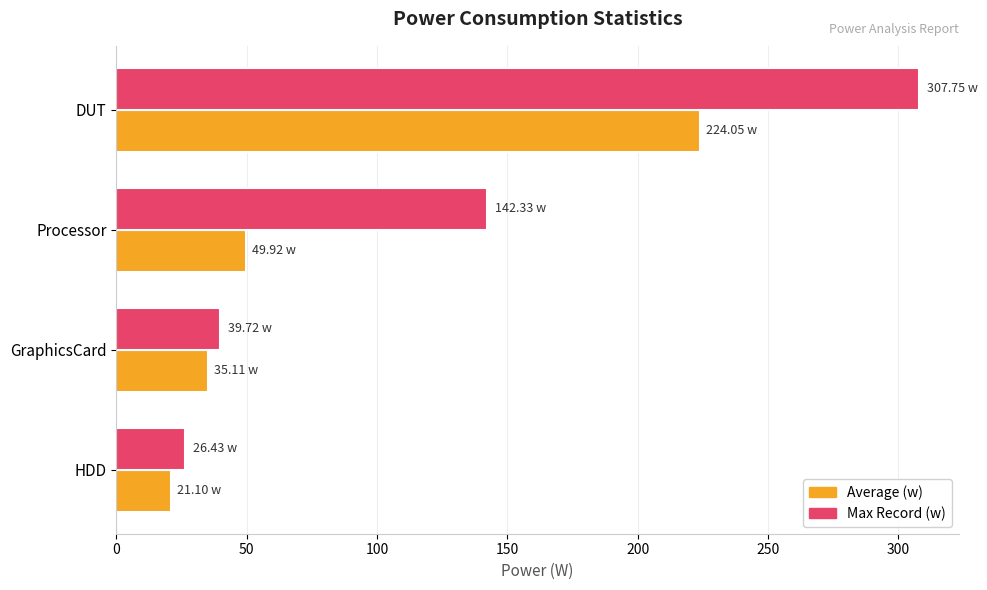

How many distinct data groups are displayed?

2